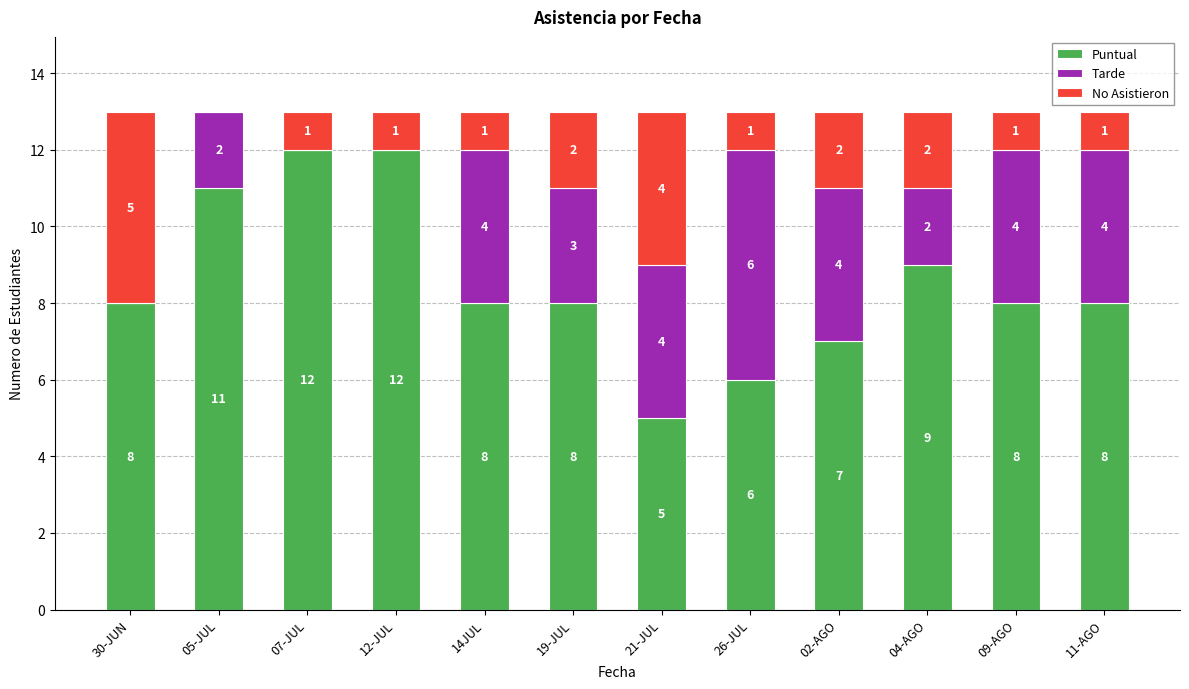

True or false: Puntual has a value of 8 at 30-JUN.

True